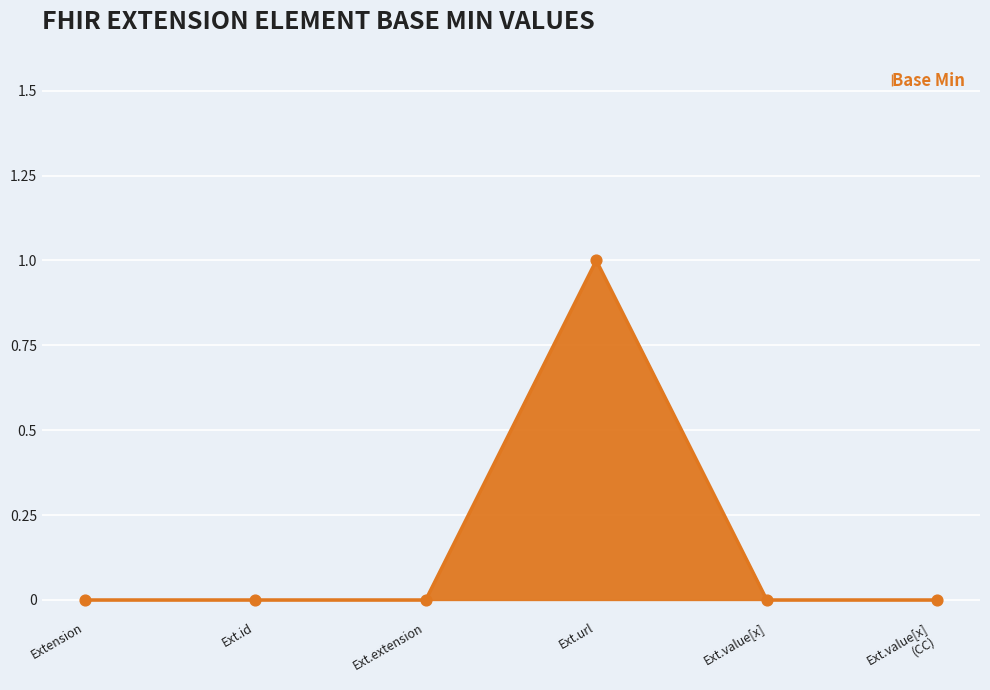

What position from the left is Ext.url?

4